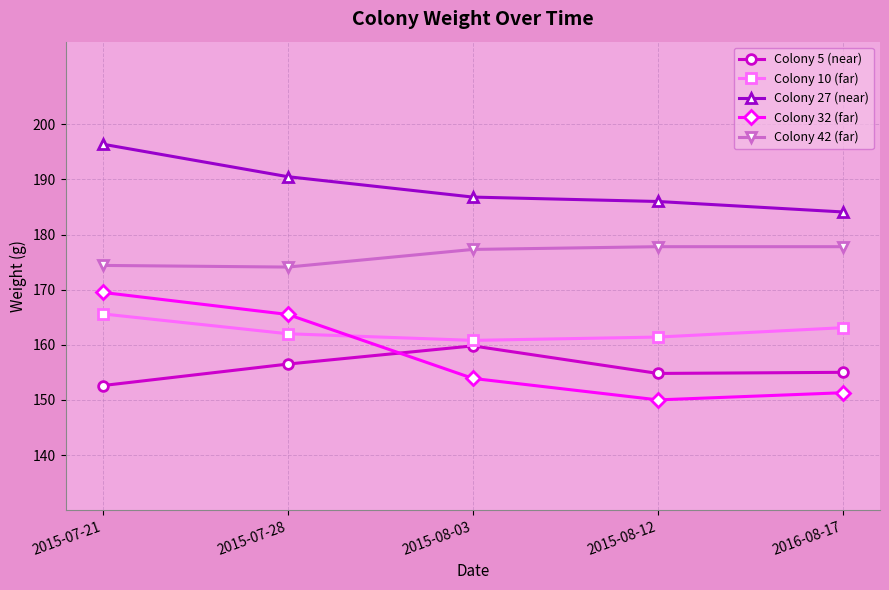

List the series in order of their peak value, lowest first.

Colony 5 (near), Colony 10 (far), Colony 32 (far), Colony 42 (far), Colony 27 (near)